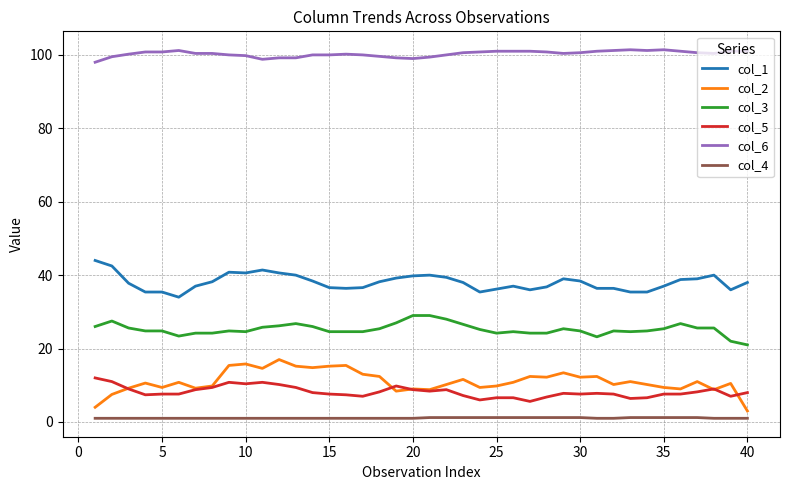

Which series has the largest total across all categories?

col_6